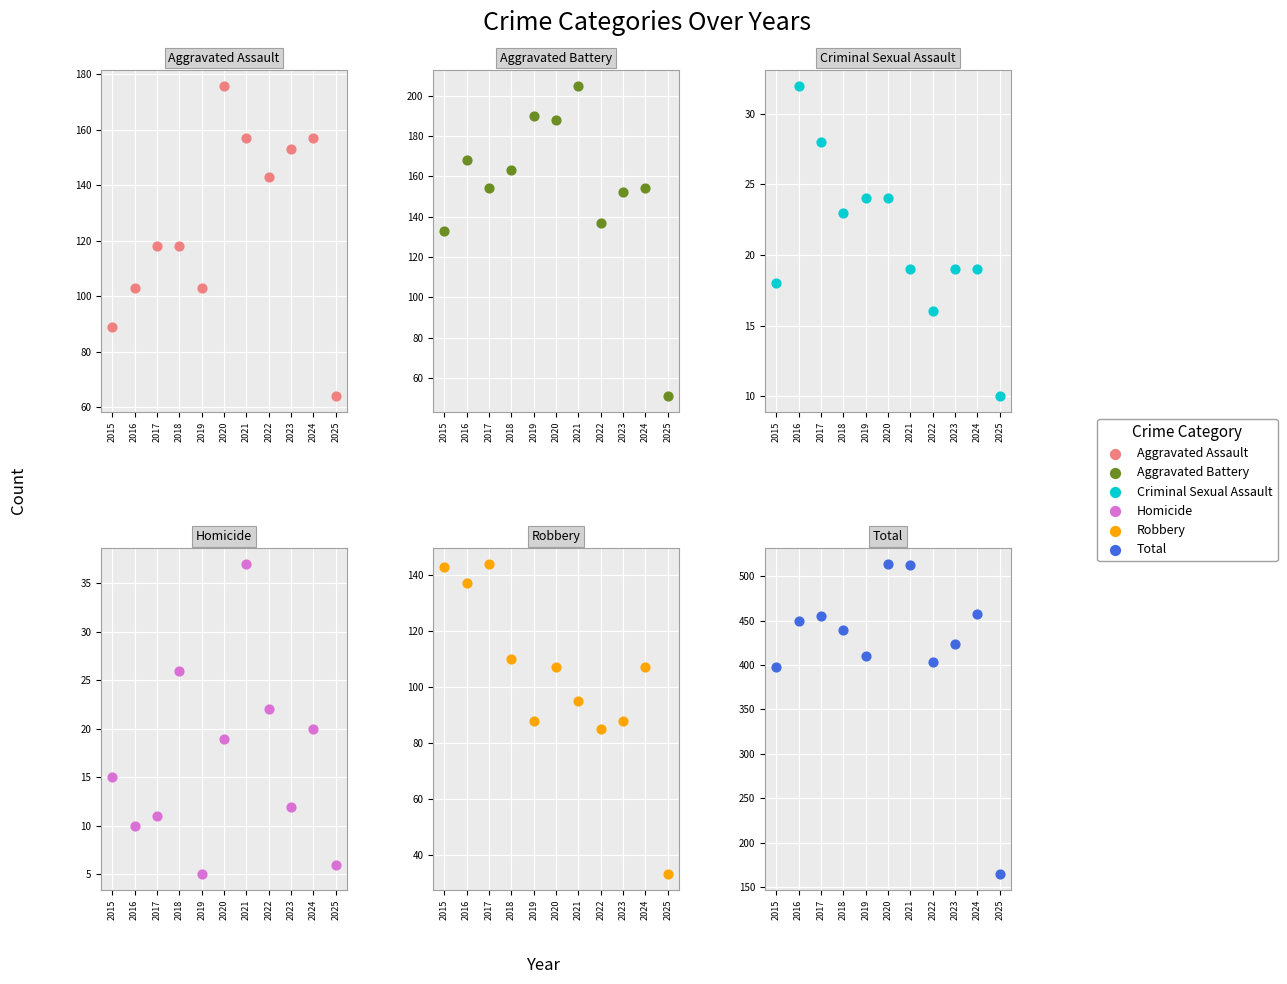

Which series contains the highest Y value?

Total